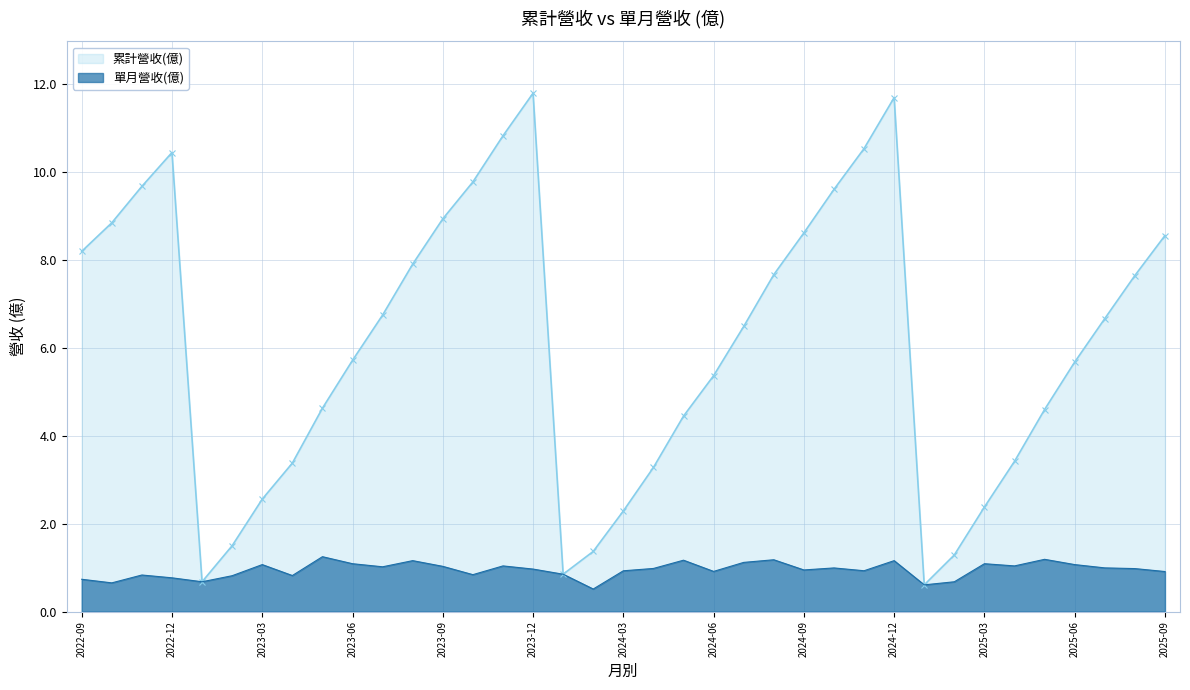

Rank the series at 2022-12 from lowest to highest value.

單月營收(億), 累計營收(億)